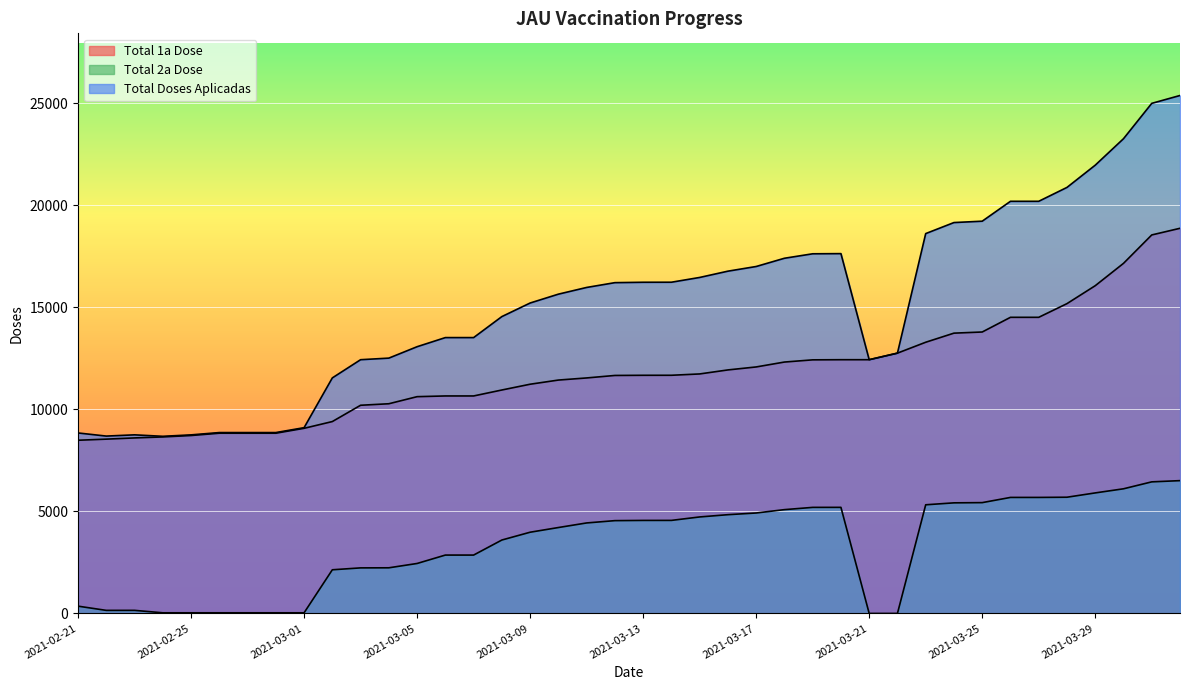

True or false: Total Doses Aplicadas has a value of 2633 at 2021-02-25.

False